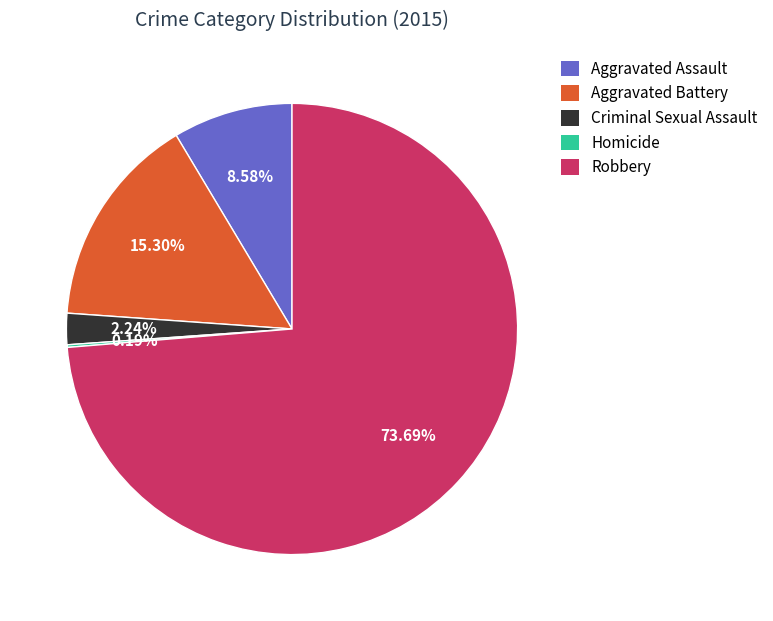

What is the majority slice?

Robbery